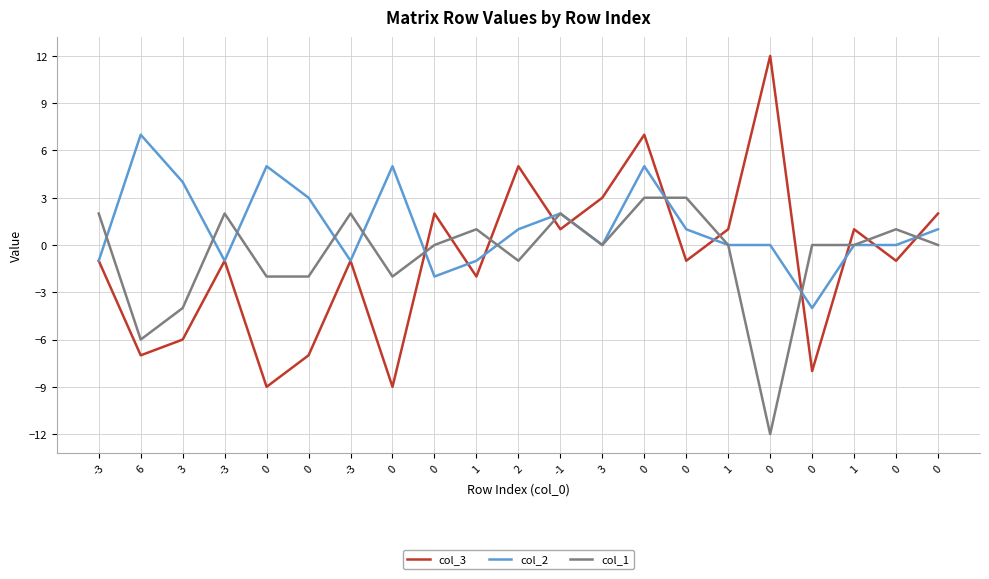

At which label does col_2 reach its peak?

6